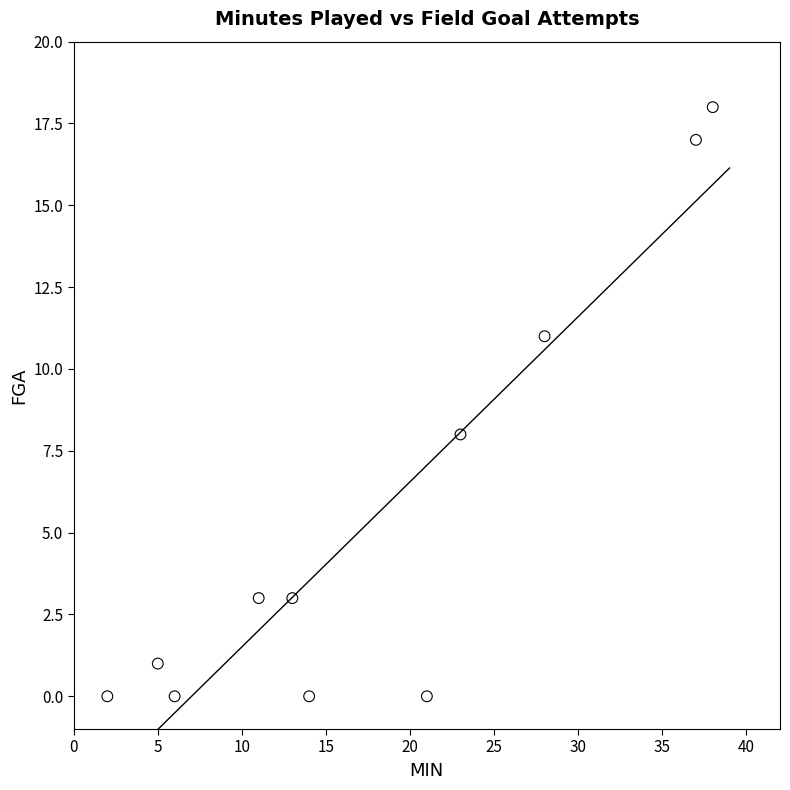

What Y value in the scatter plot is closest to 9?

8